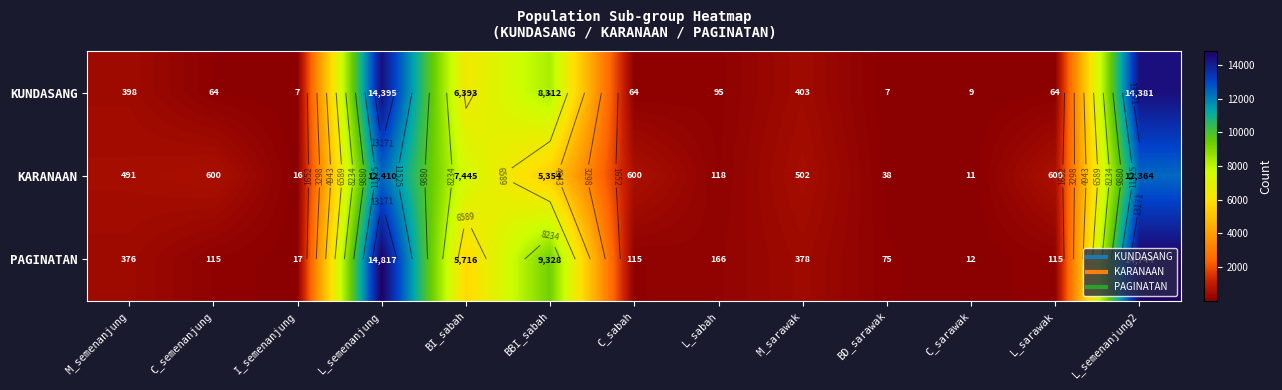

What is the difference between the maximum and minimum values in the KARANAAN series?

12399